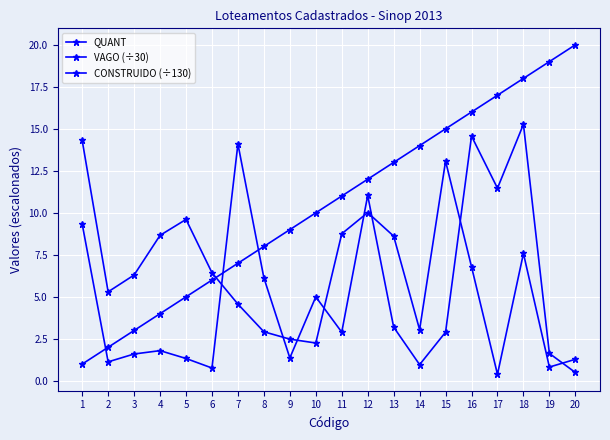

Is it true that QUANT equals 5.0 at 5?

True